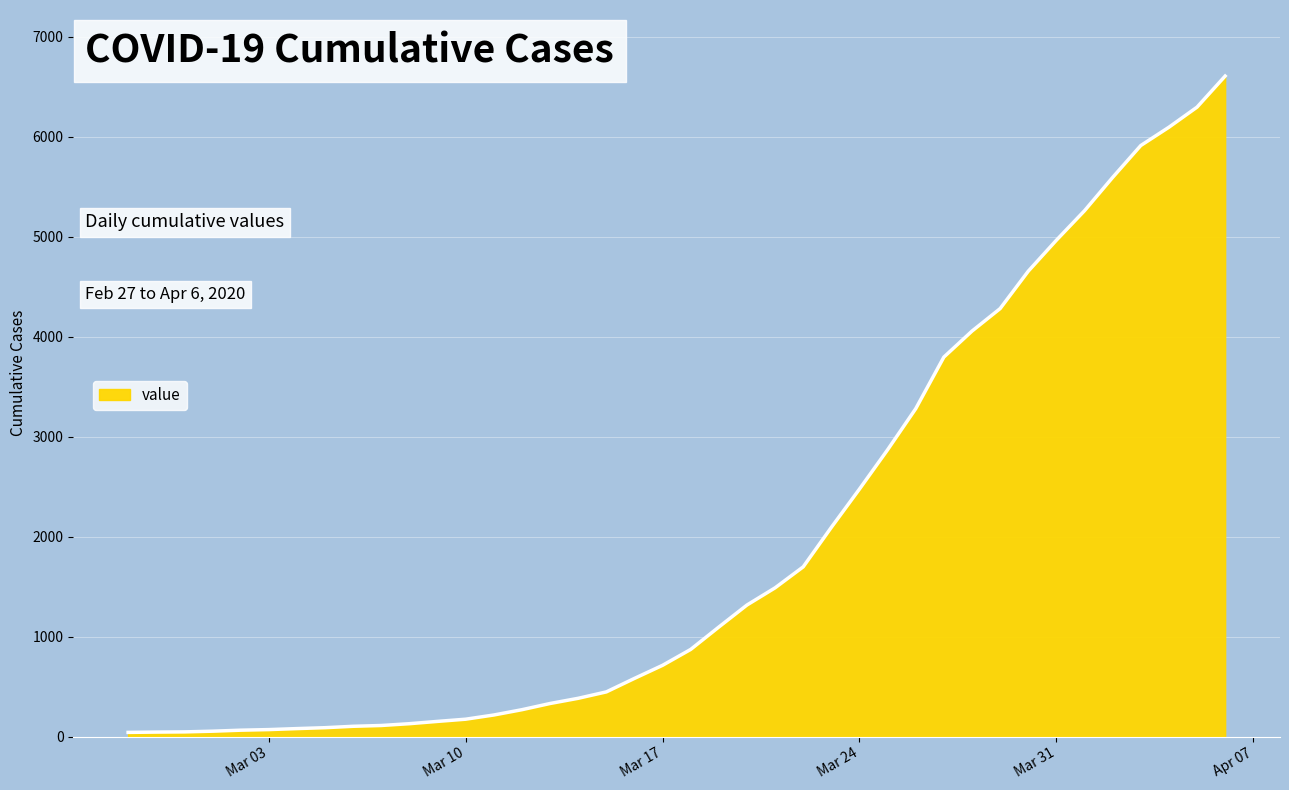

What is the difference between the maximum and minimum values?

6565